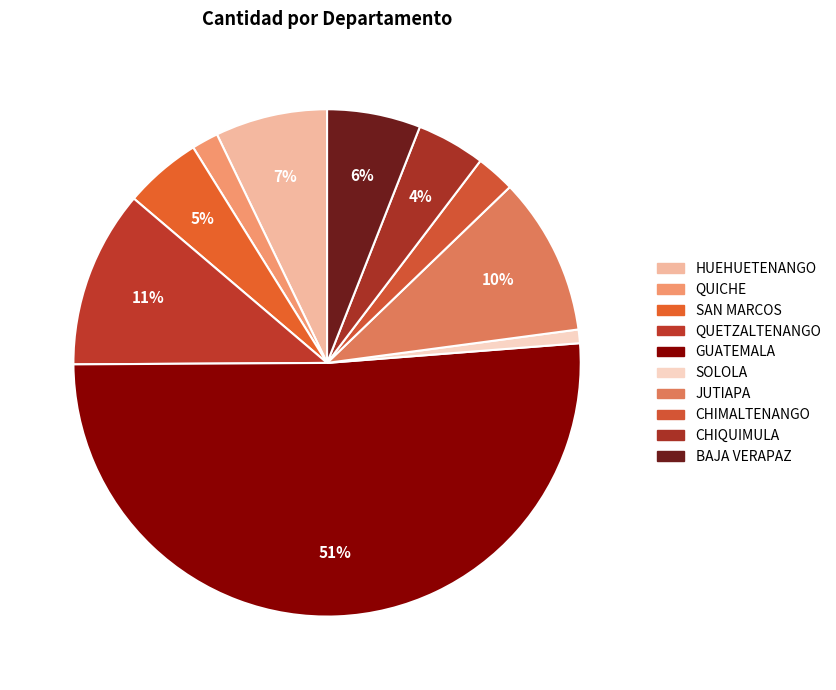

To the nearest percent, what is the difference between the SAN MARCOS and GUATEMALA slice percentages?

46%